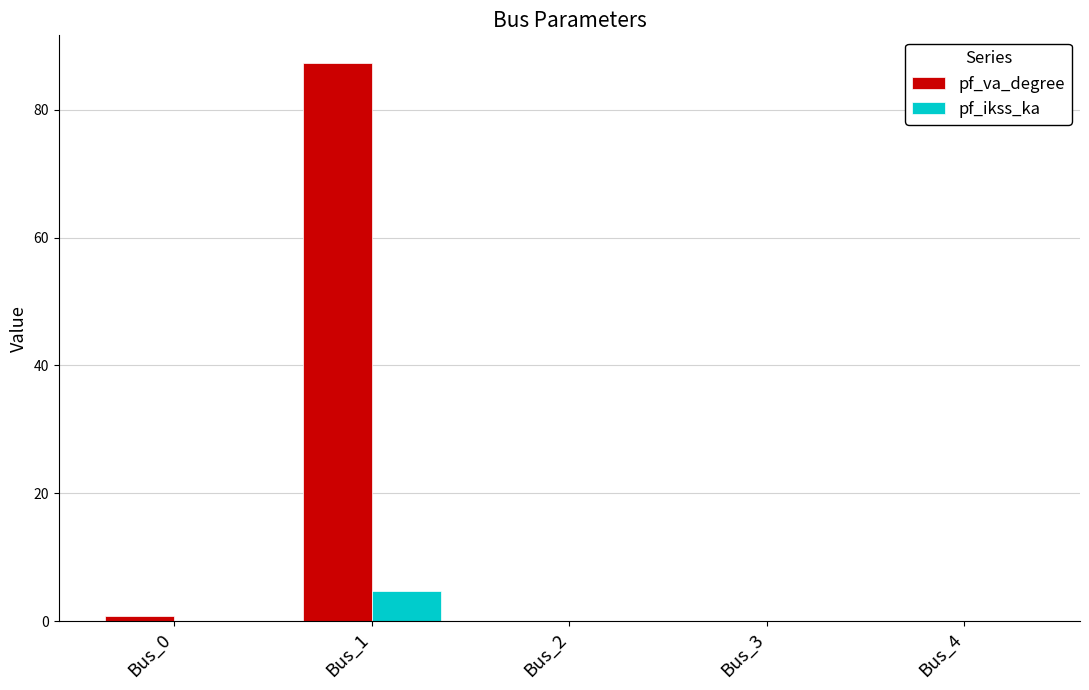

What value does the pf_va_degree series have at Bus_1?

87.3